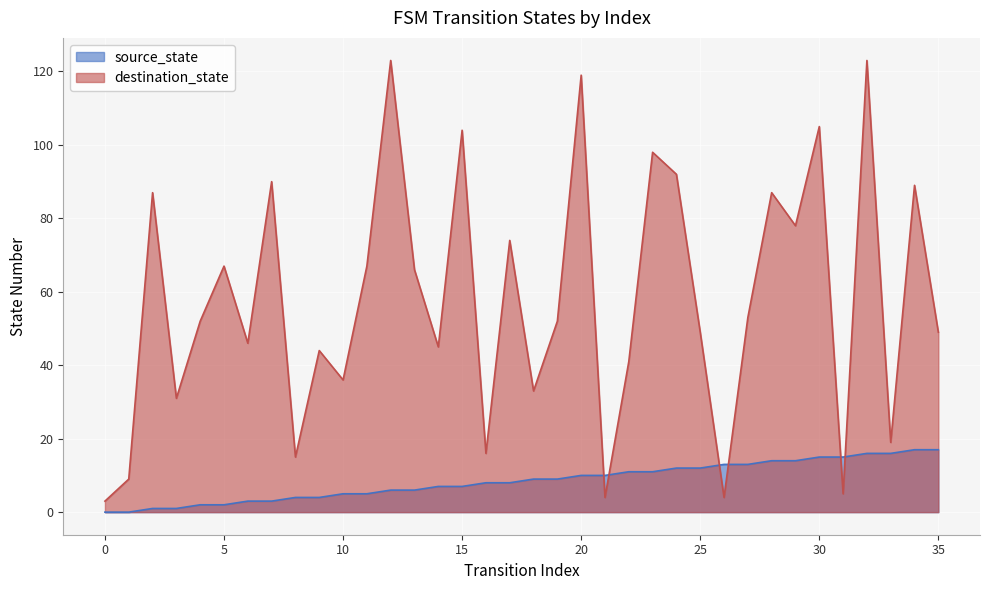

Which series has the largest total across all categories?

destination_state